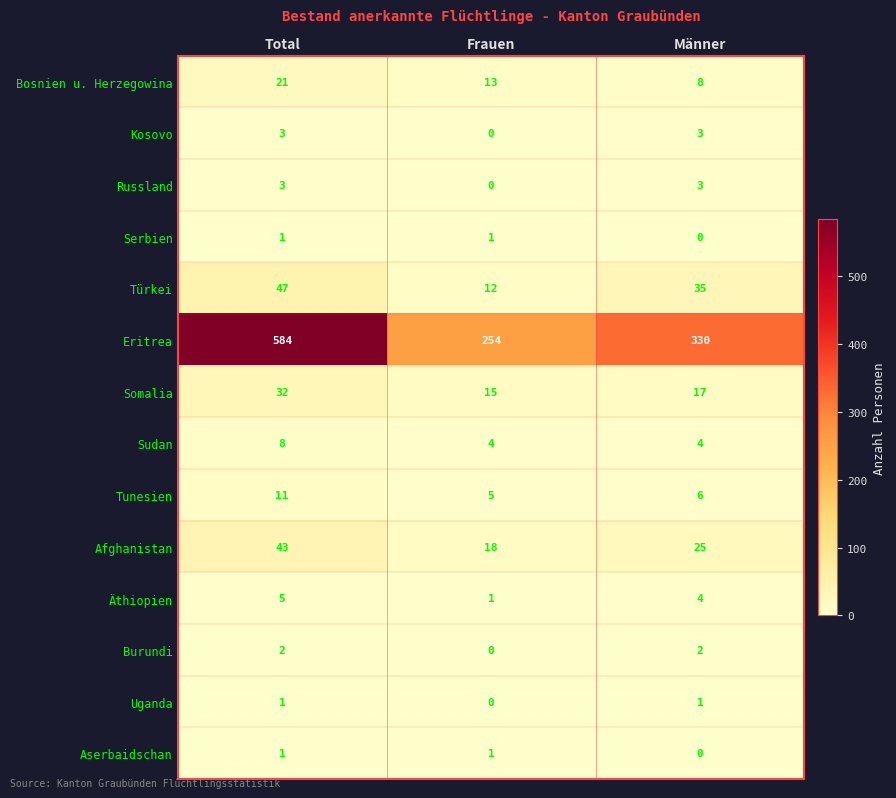

Which series has the largest total across all categories?

Eritrea